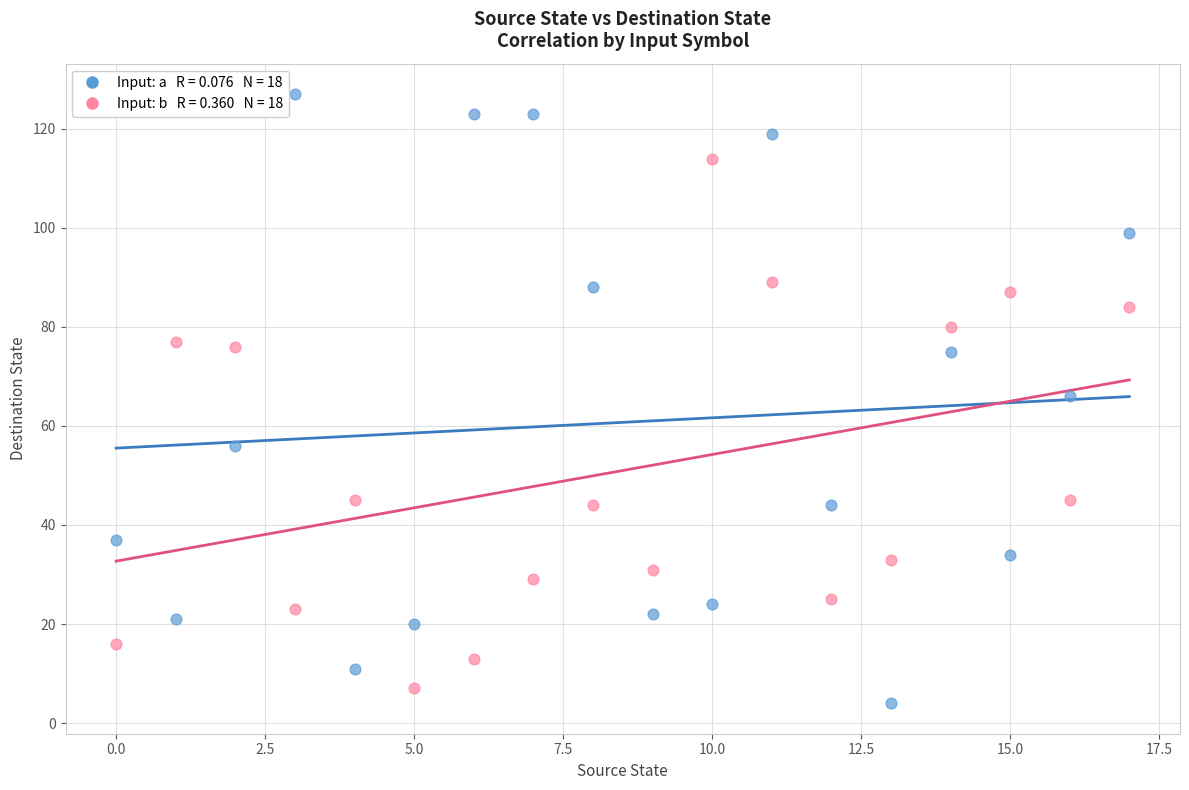

Across all data points, what is the range of Y values (max minus min)?

123